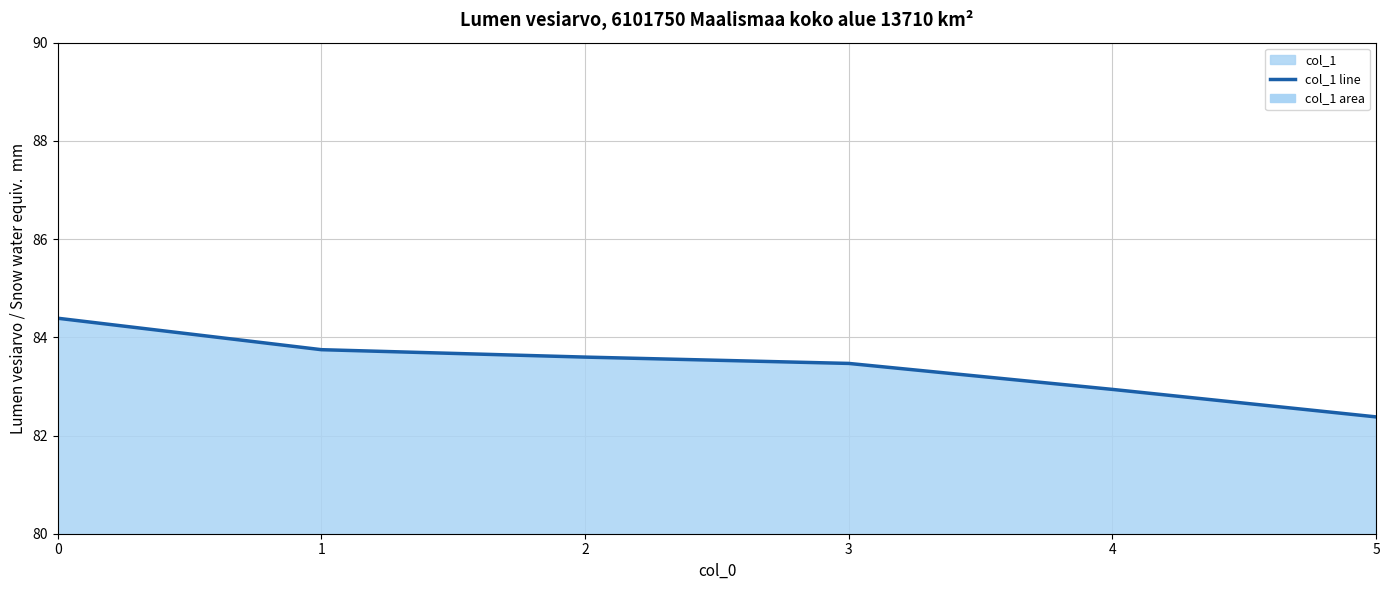

What is the sum of the values at 2 and 4?

166.5